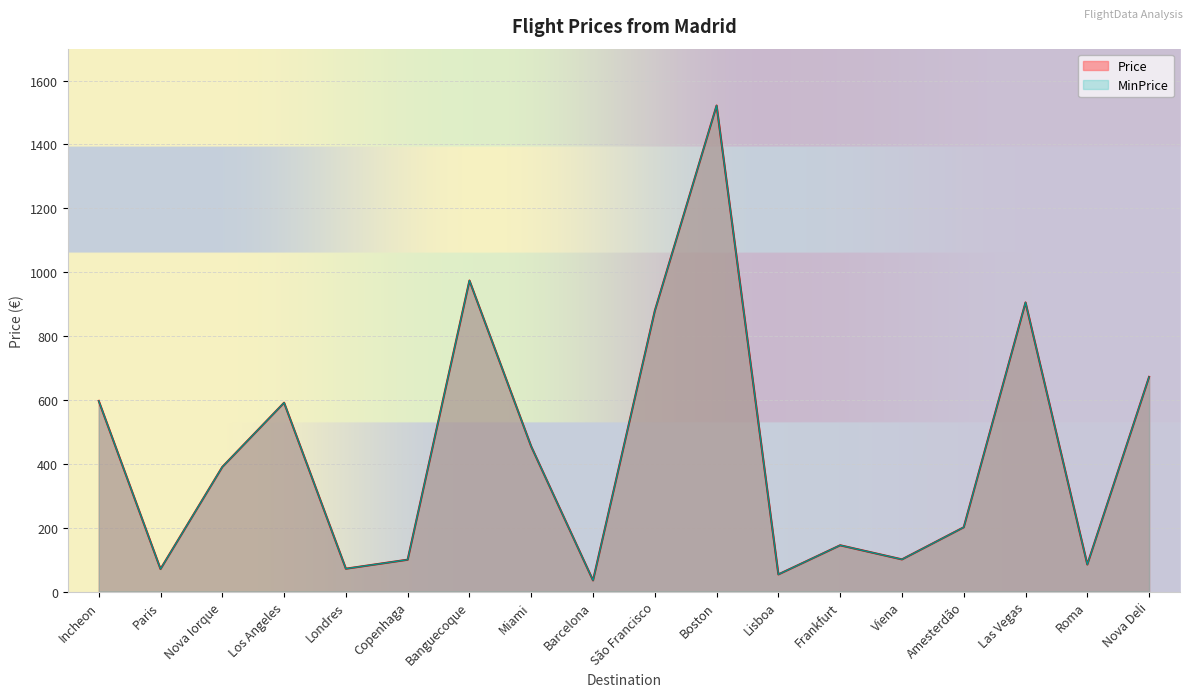

How many data points does each series have?

18